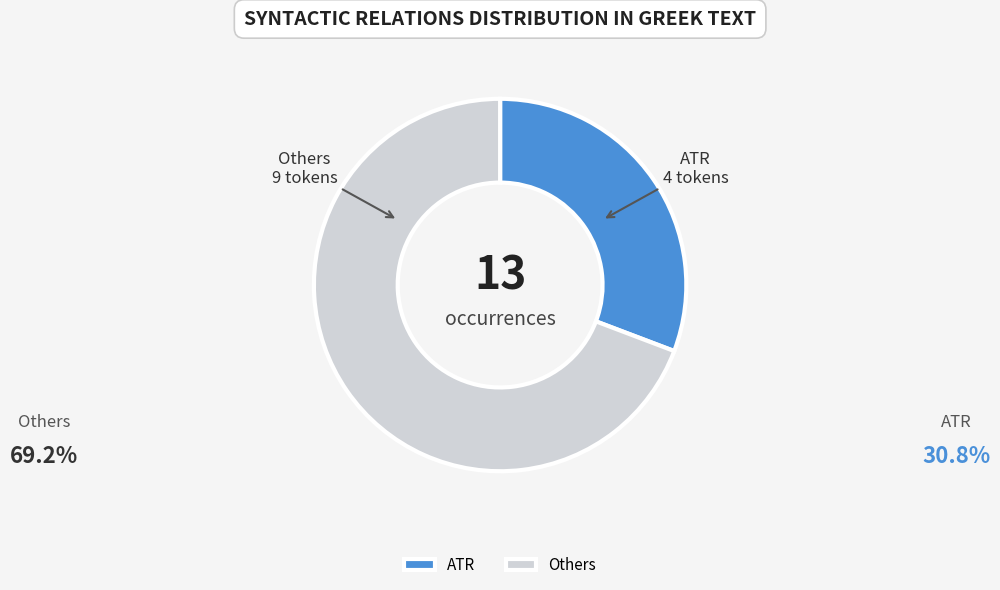

How many slices are in this pie chart?

2